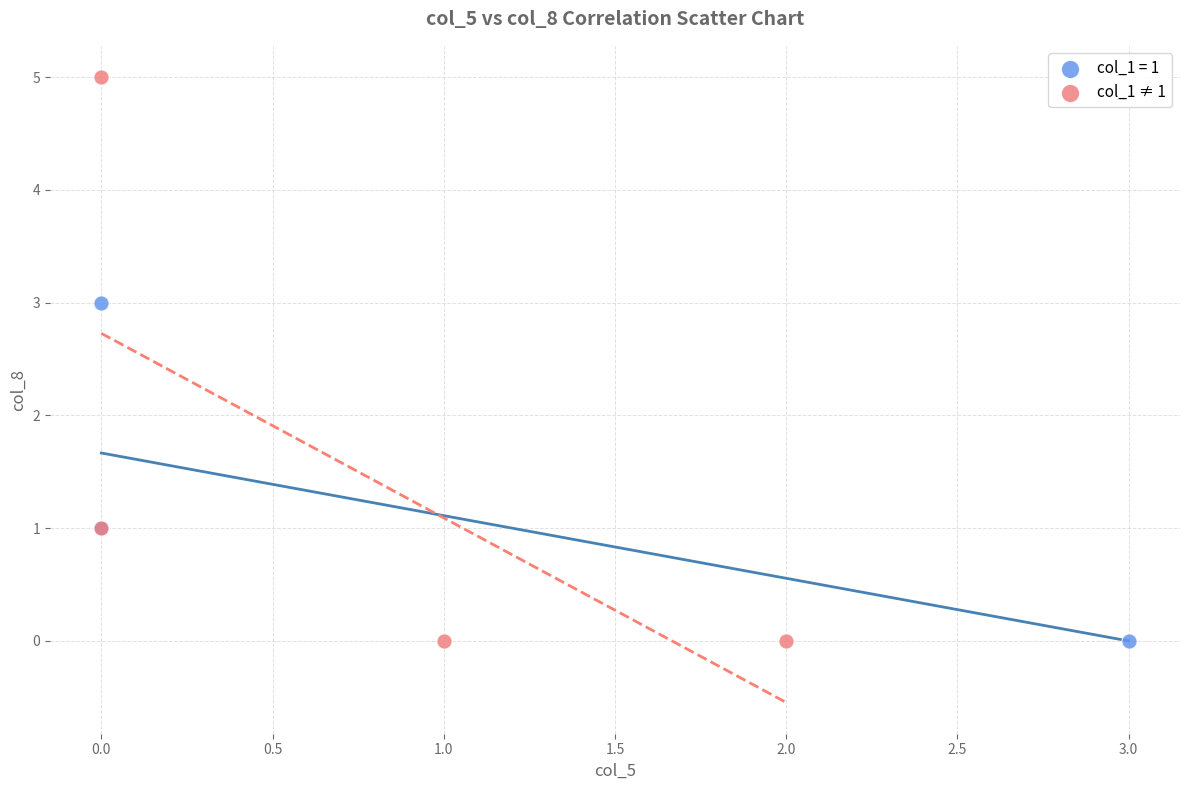

Which series reaches the maximum Y coordinate?

col_1 ≠ 1